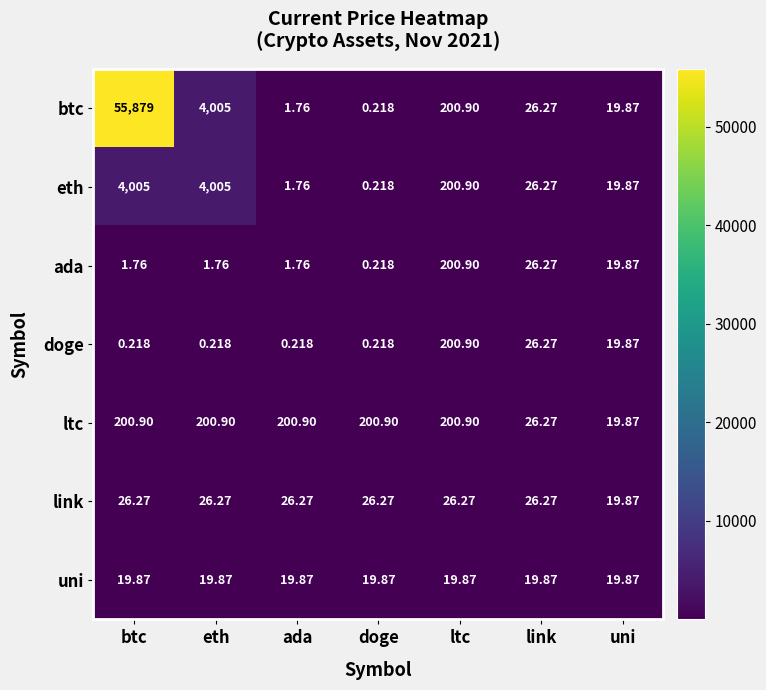

Where does the btc series first go above 26?

btc